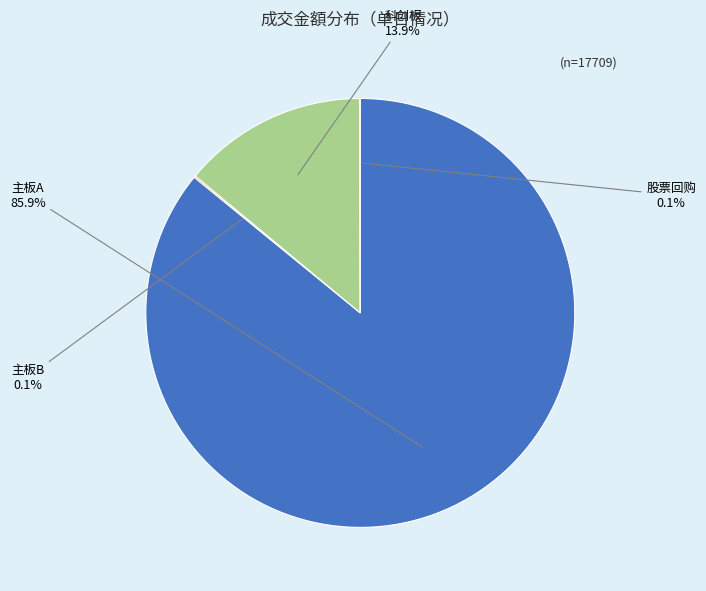

Which category has the smallest portion of the pie?

股票回购